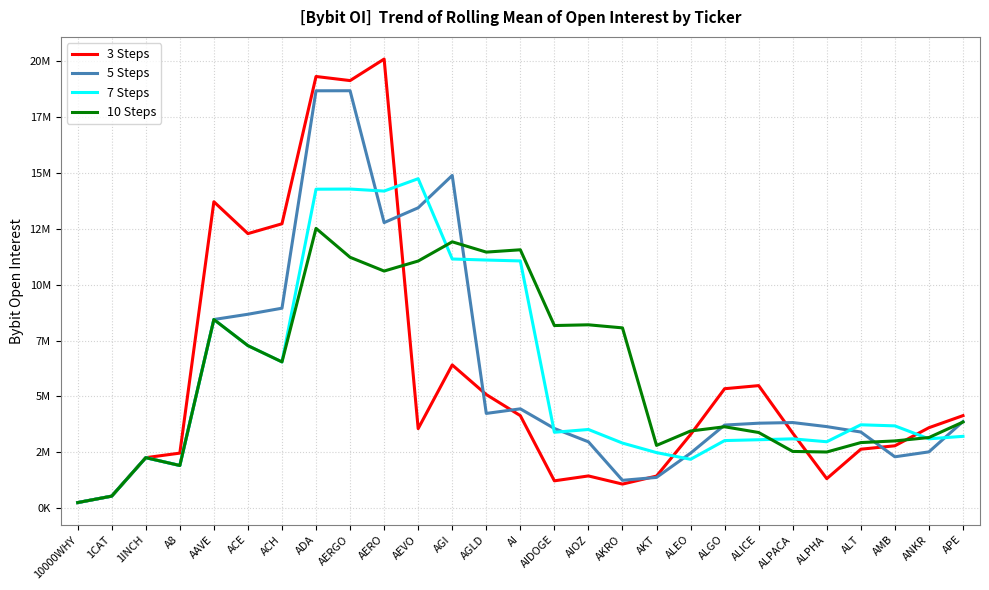

Is this an area chart (filled region under the line)?

No